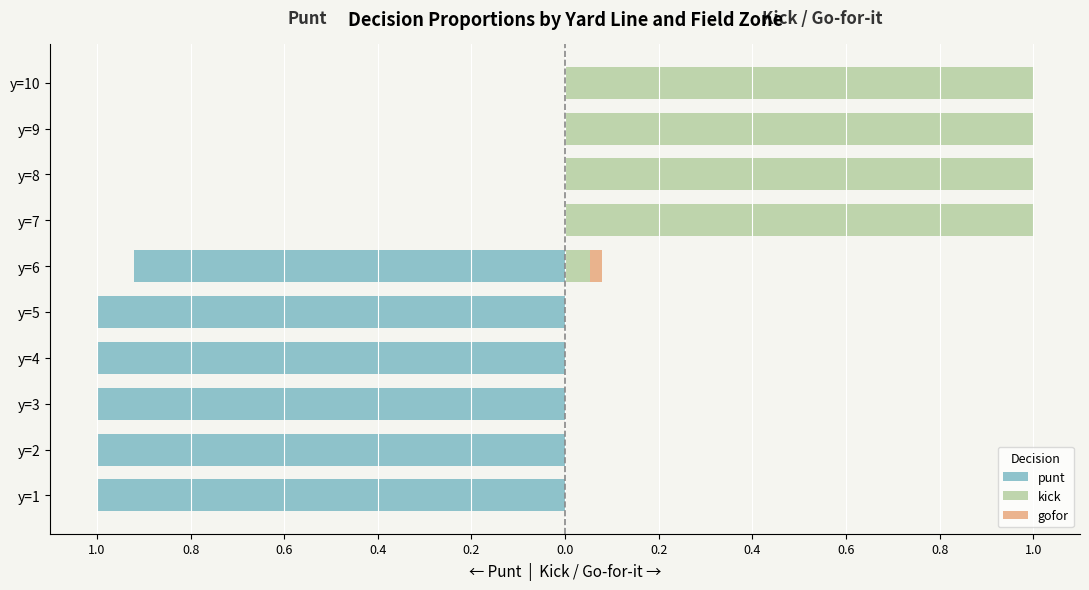

Which series has the largest range (max minus min)?

punt